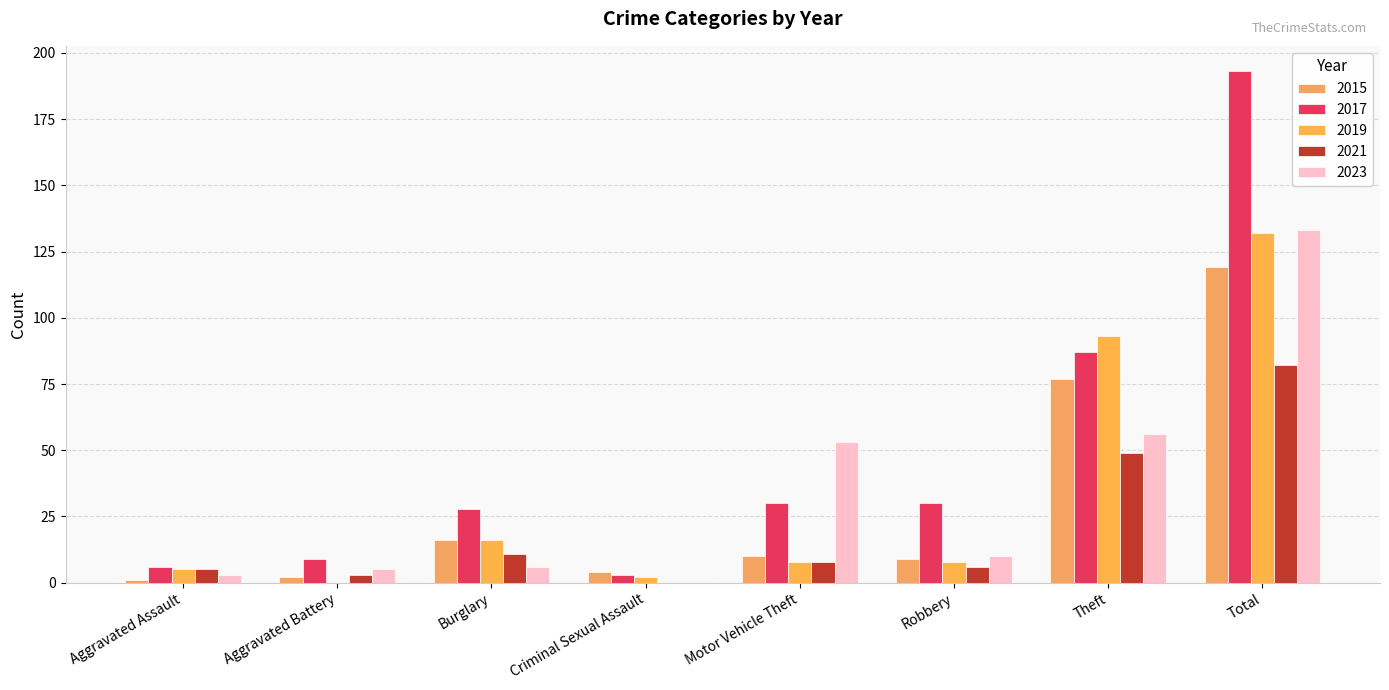

How many positive values does the 2019 series have?

7